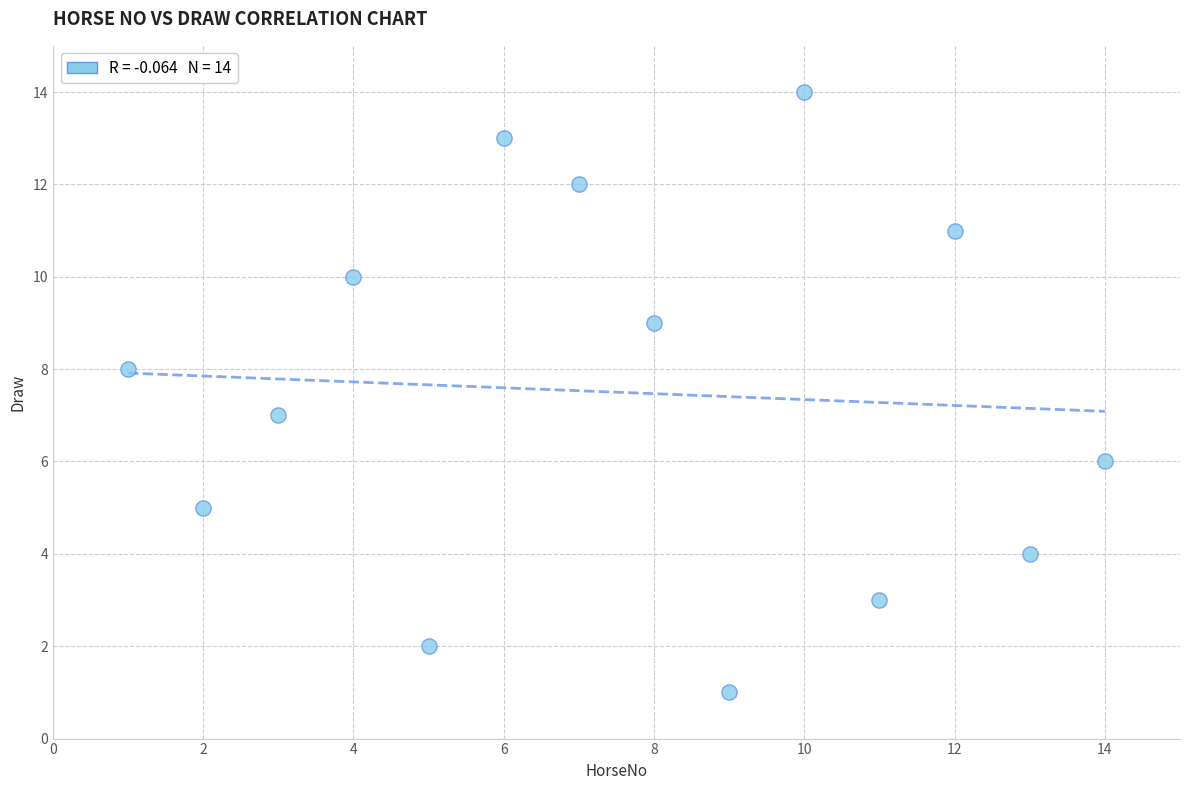

What is the range of Y values (max minus min)?

13